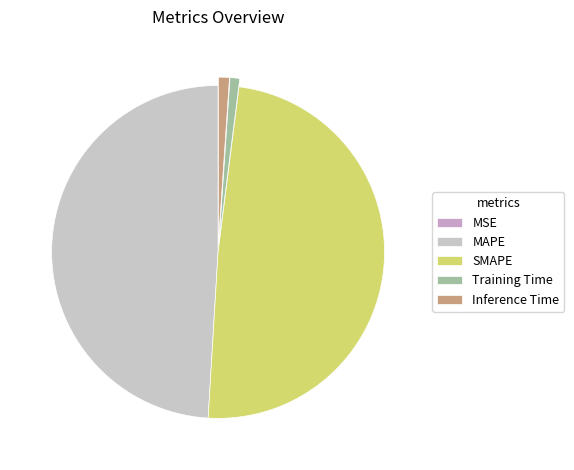

Do SMAPE and Inference Time together represent more than half of the pie?

Yes